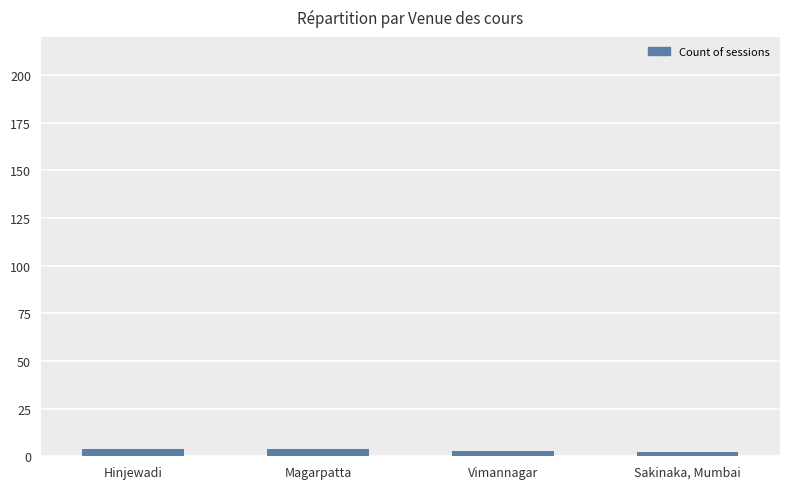

What is the label of the 1st bar from the left?

Hinjewadi